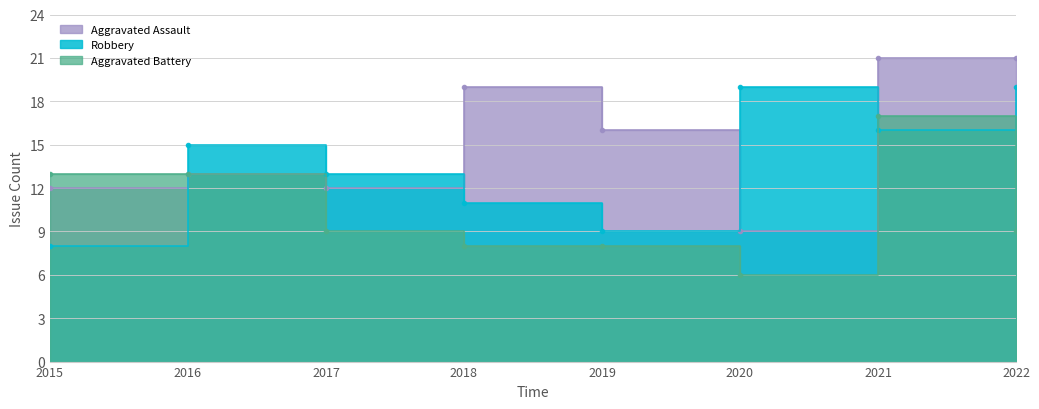

What is the lowest value of the Aggravated Battery series?

6